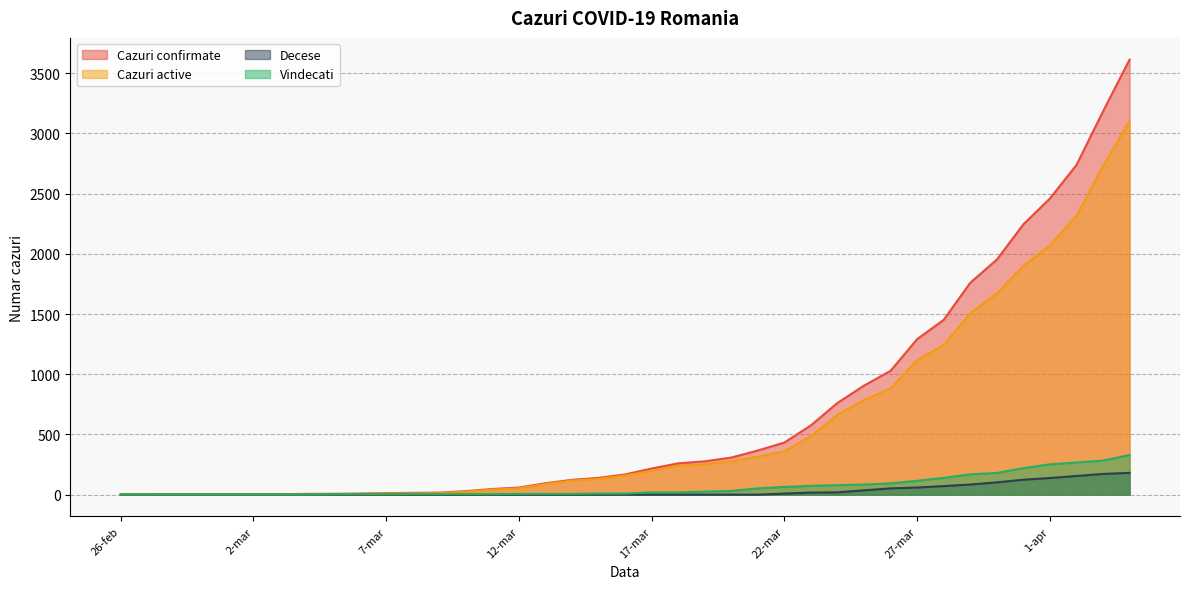

What is the label of the 2nd point from the left?

27-feb